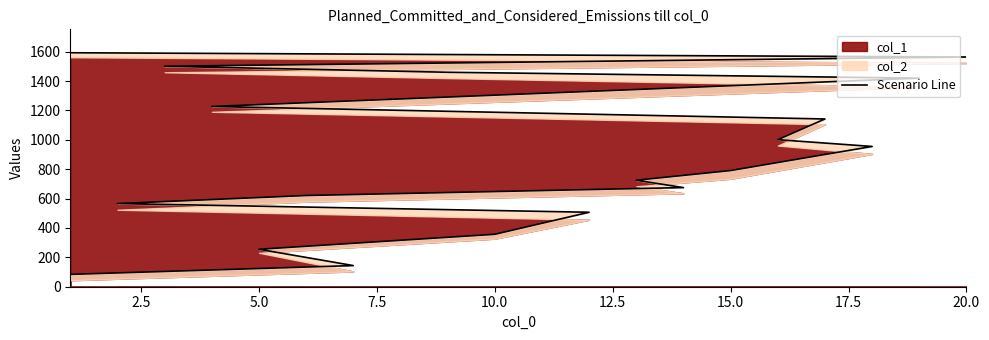

Does the chart have visible grid lines?

No